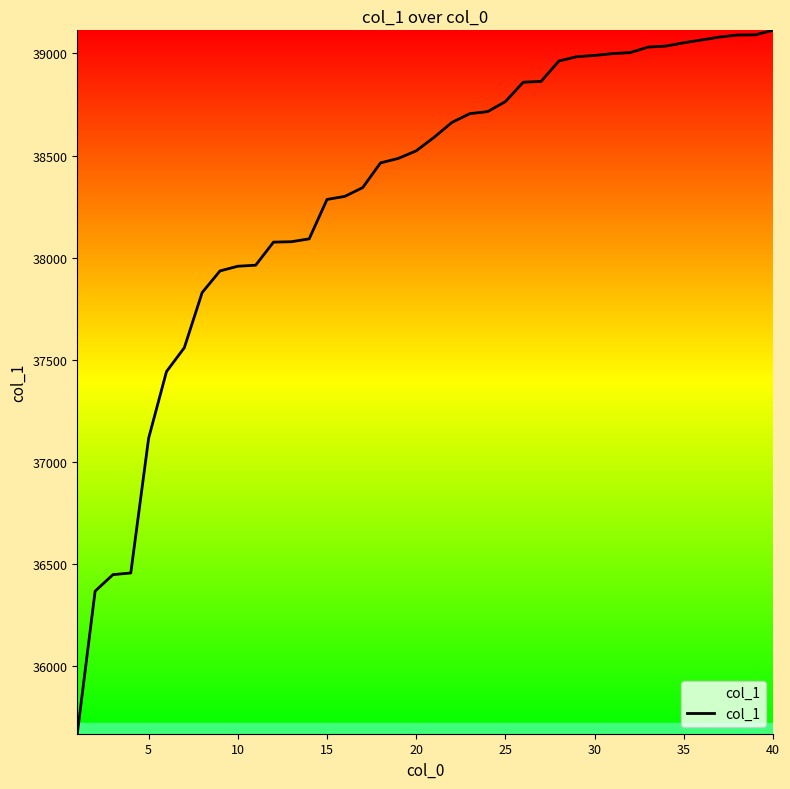

What is the difference between the maximum and minimum values?

3444